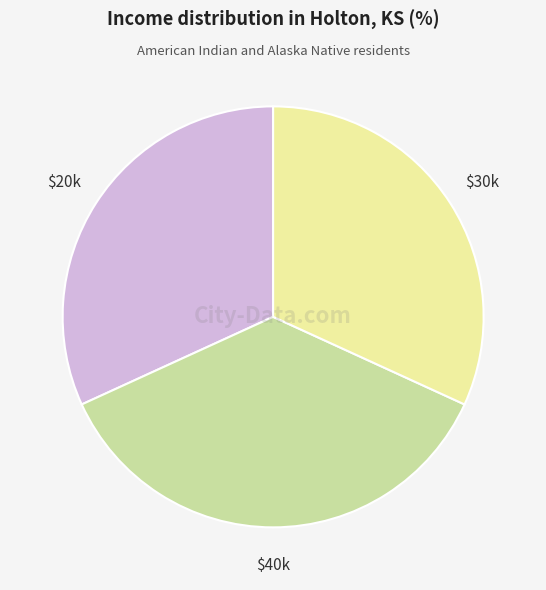

Is there any slice that represents more than half of the pie?

No